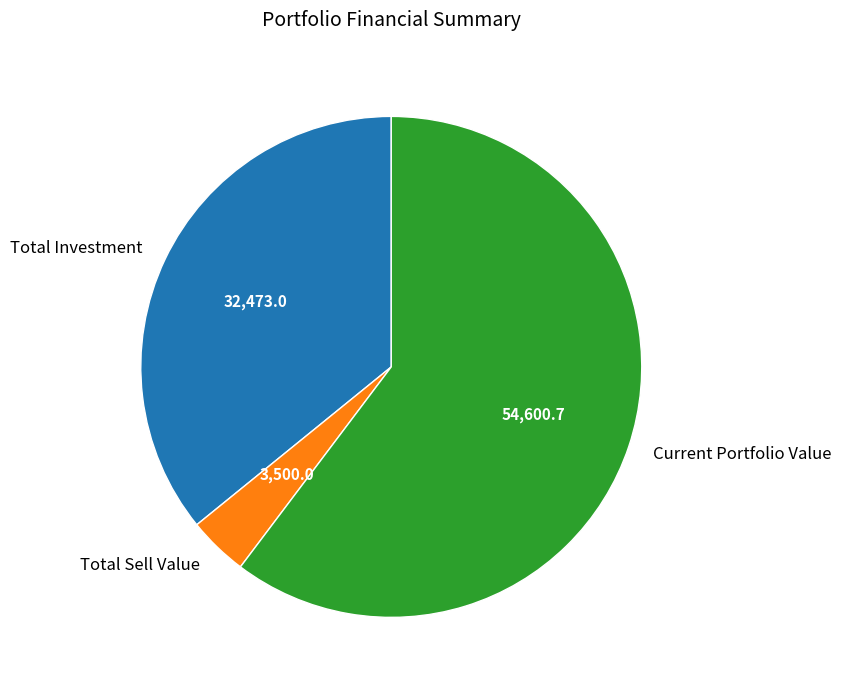

Is Total Investment the majority of the pie?

No